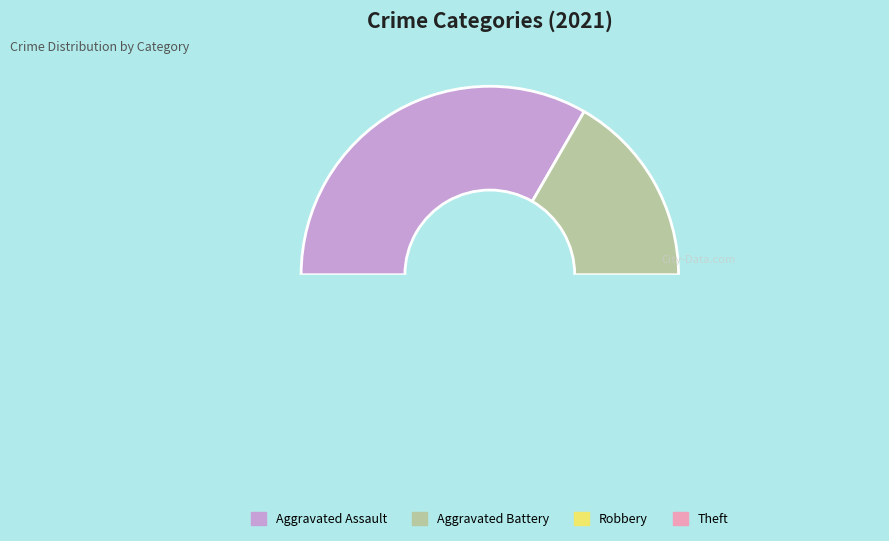

Is Theft the majority of the pie?

No